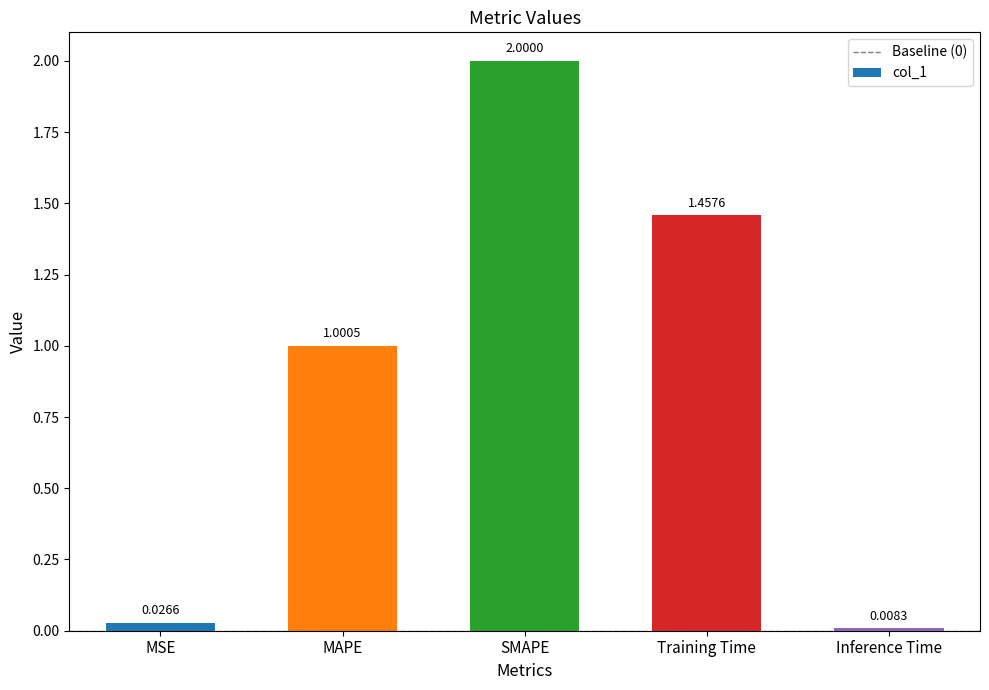

What is the label of the 2nd bar from the right?

Training Time